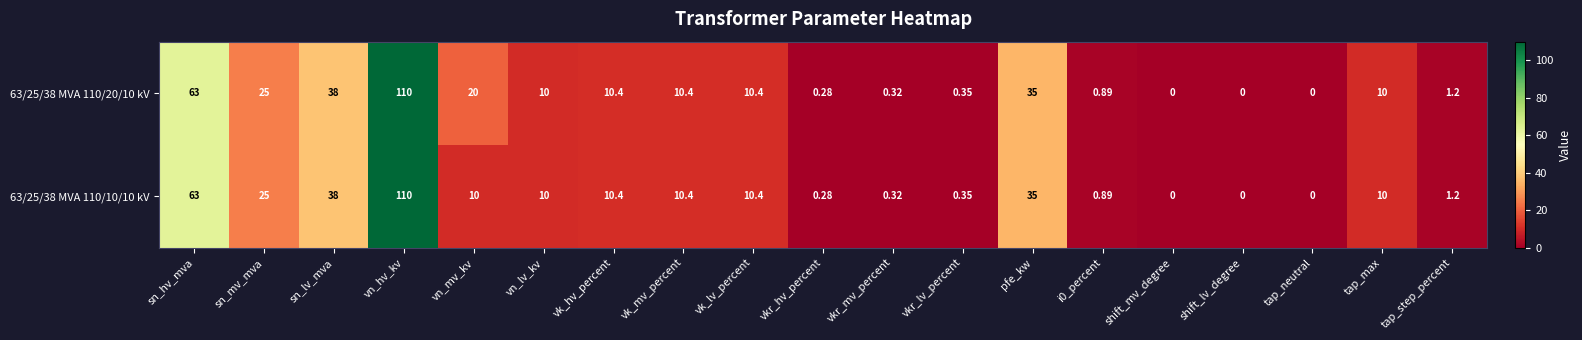

At which label is 63/25/38 MVA 110/20/10 kV closest to 55?

sn_hv_mva